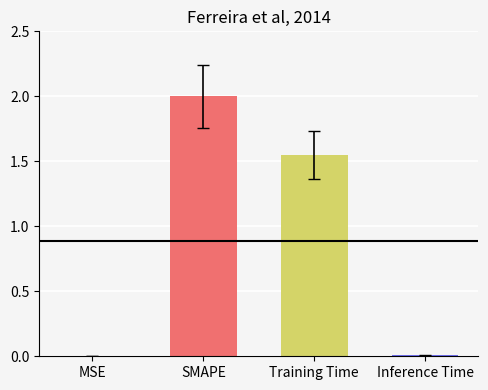

What is the greatest value displayed?

2.0